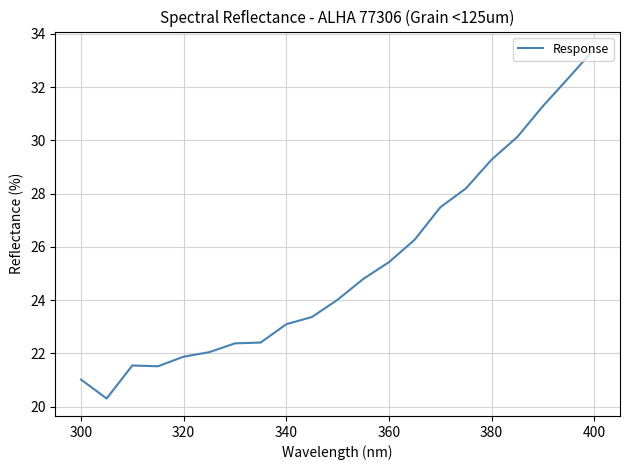

What is the greatest value displayed?

33.4